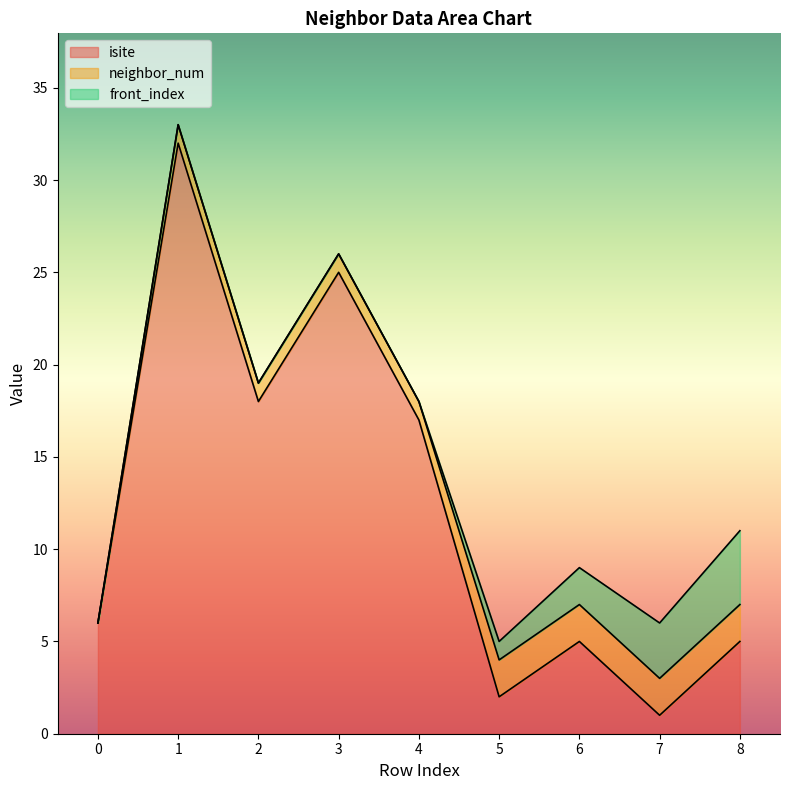

The value of neighbor_num at 7 is 1. True or false?

False